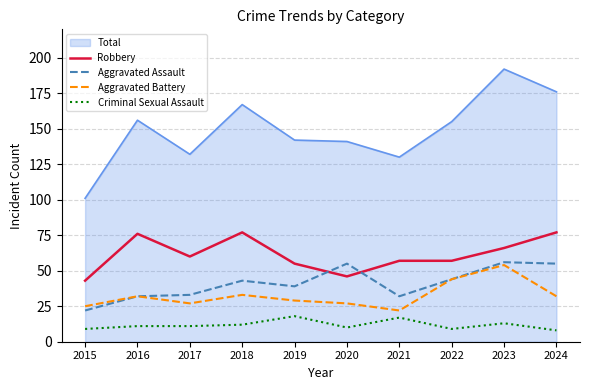

List the series in order of their peak value, highest first.

Total, Robbery, Aggravated Assault, Aggravated Battery, Criminal Sexual Assault